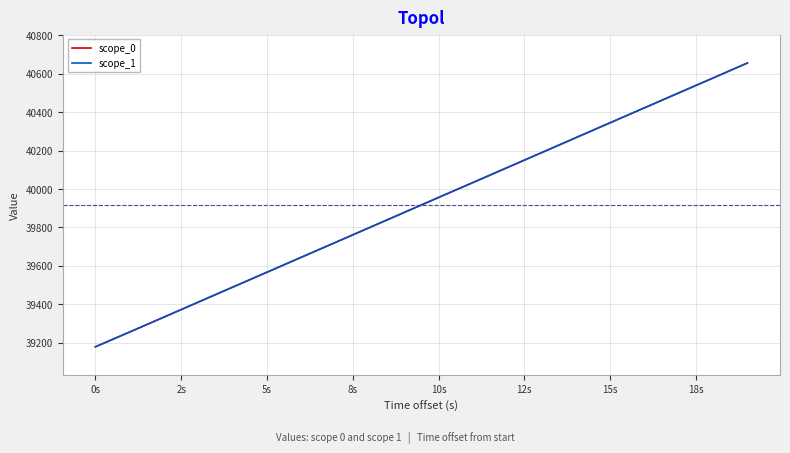

Which series has the widest spread of values?

scope_1